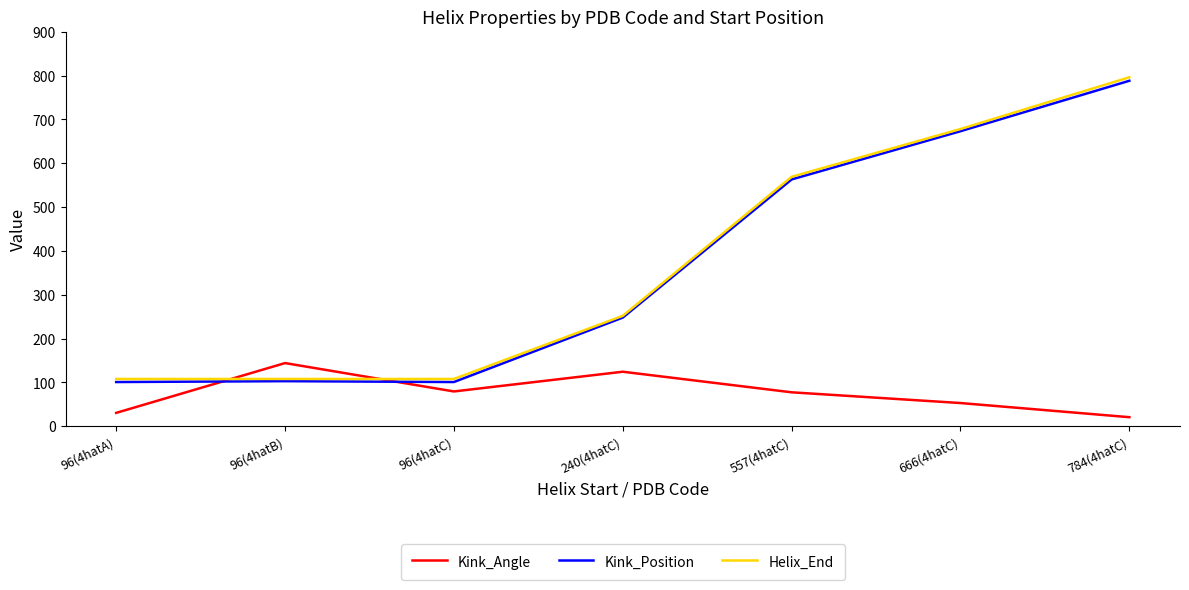

Count the number of categories in the chart.

7